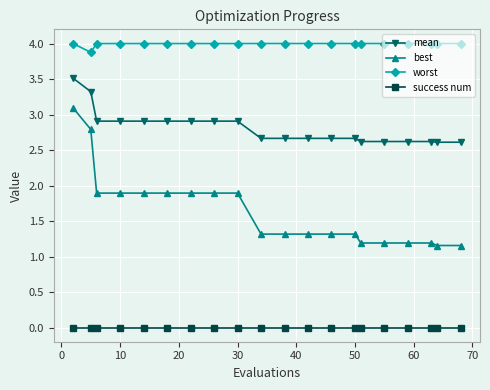

List the series in order of their overall mean, highest first.

worst, mean, best, success num